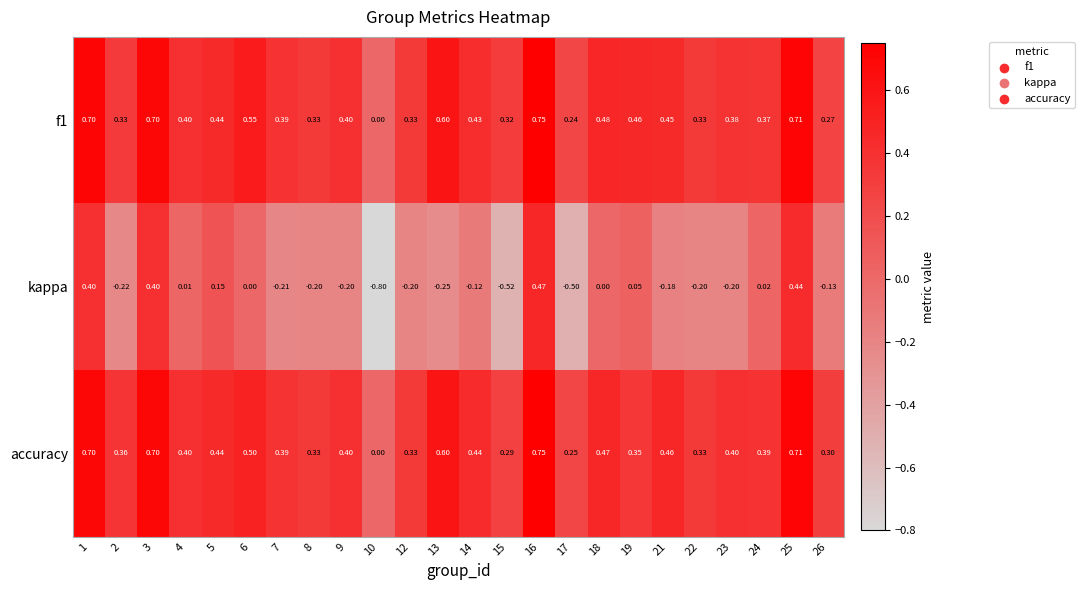

Is the value of accuracy at 1 greater than the value of f1 at 17?

Yes